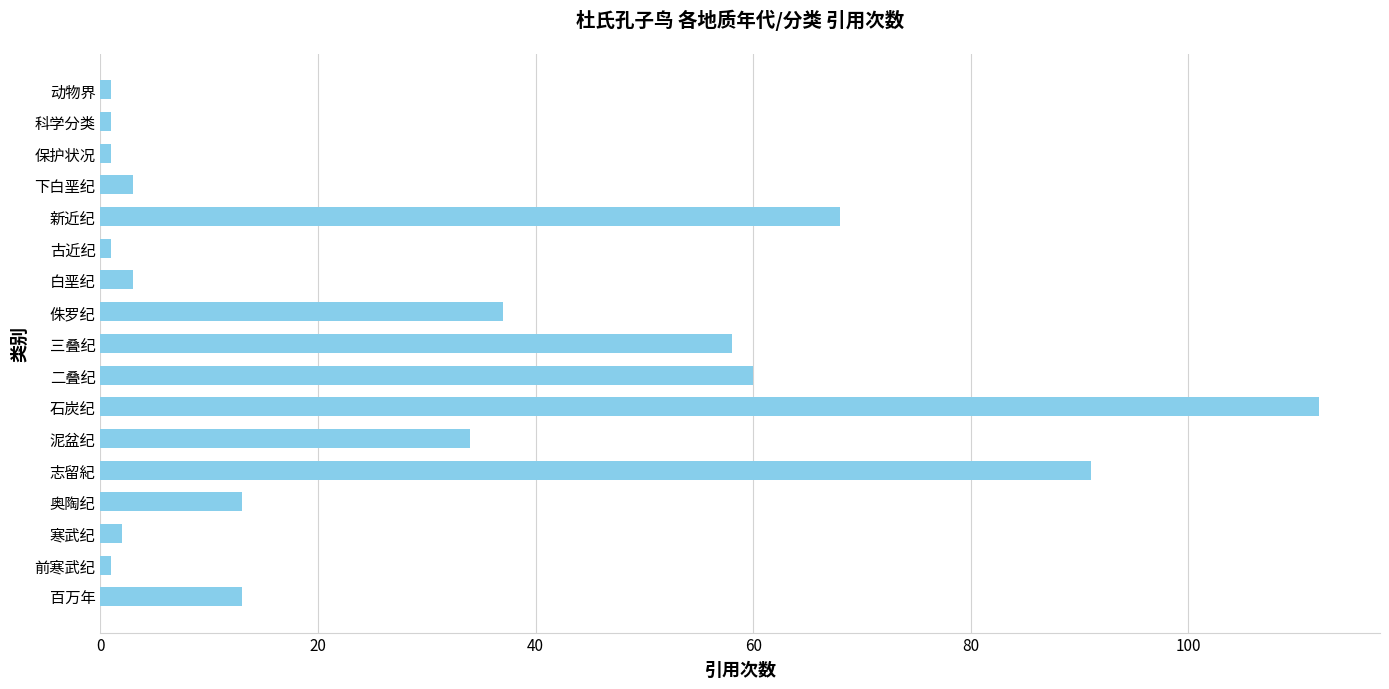

What is the difference between the second highest and second lowest values?

90